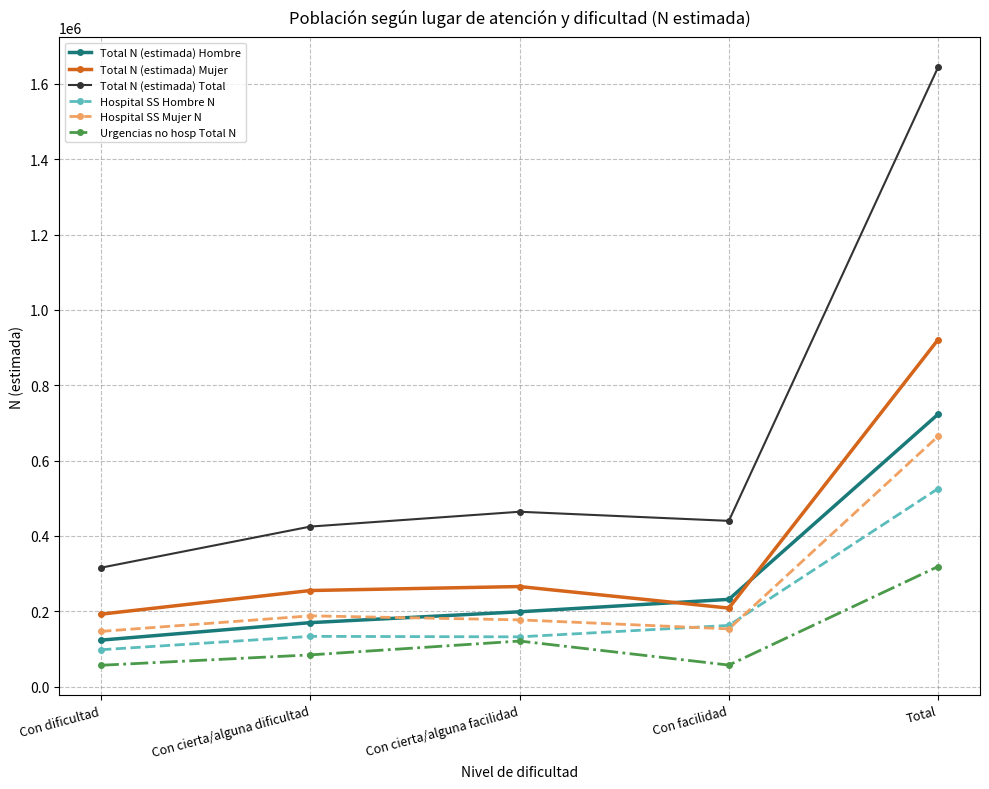

True or false: Hospital SS Hombre N has more than 1 points higher than both neighbors.

False